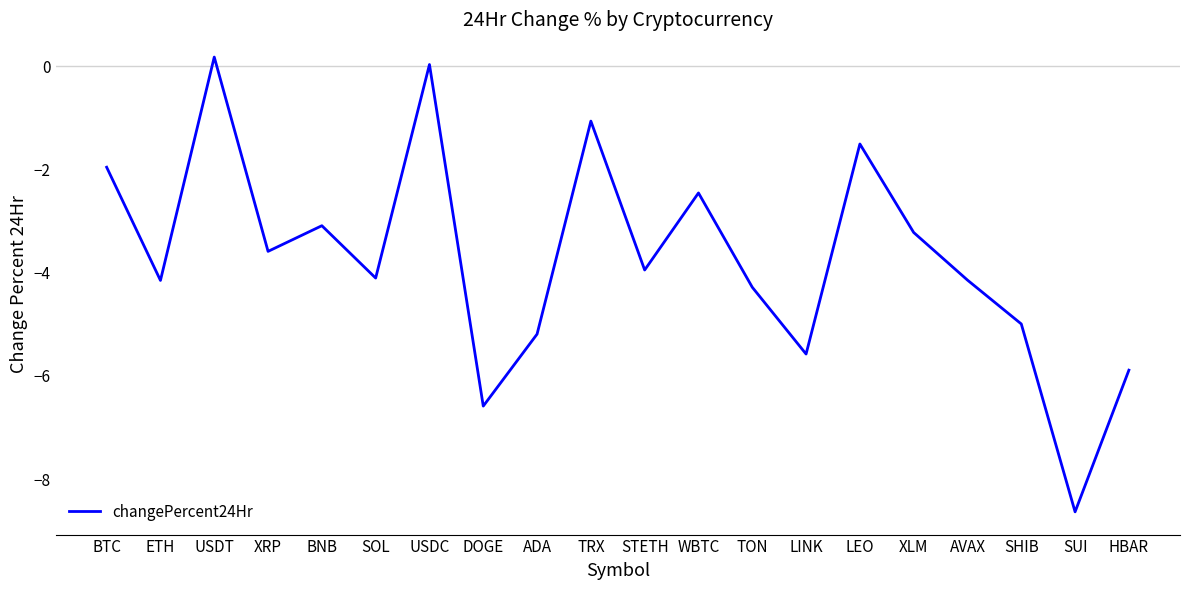

The chart shows a value of -5.6 at XLM. True or false?

False